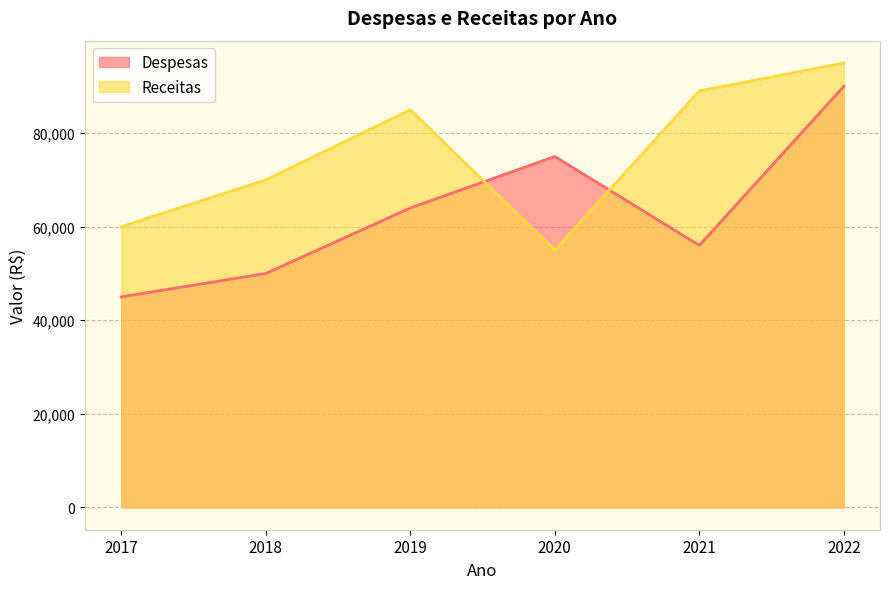

True or false: Despesas has a value of 75000 at 2020.

True